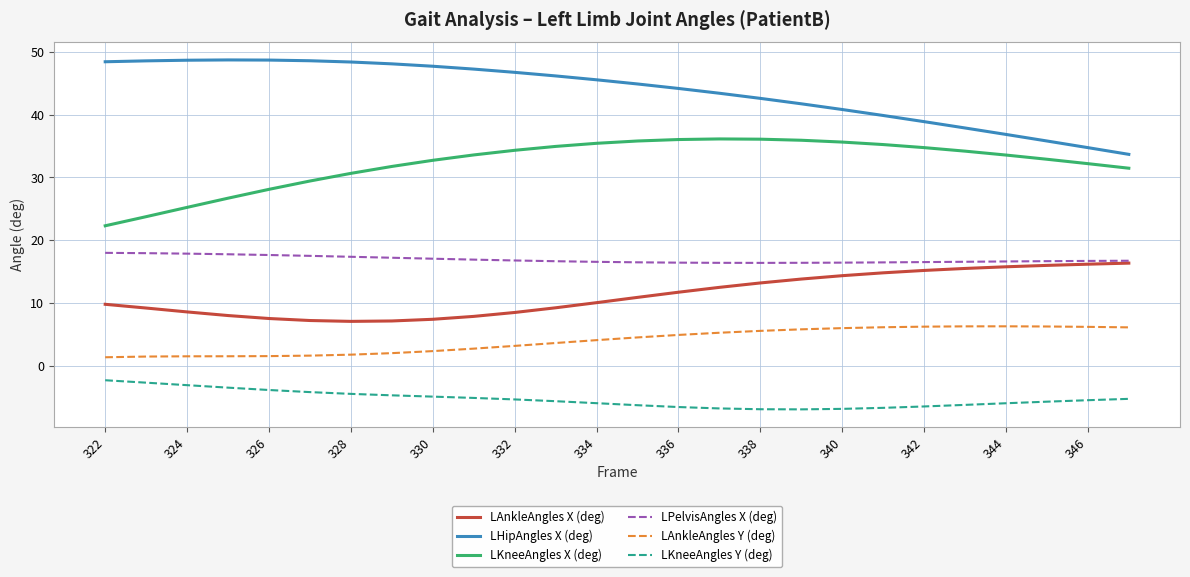

What is the difference between the second highest and second lowest values in the LAnkleAngles X (deg) series?

9.0